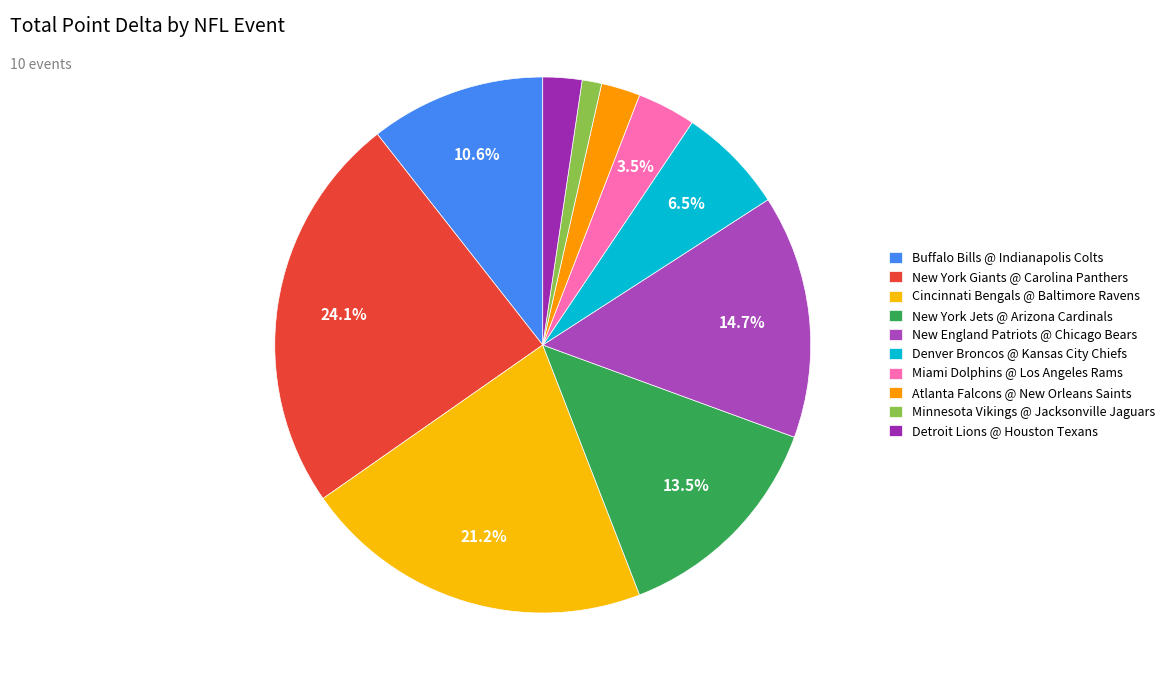

What is the smallest slice in the pie chart?

Minnesota Vikings @ Jacksonville Jaguars